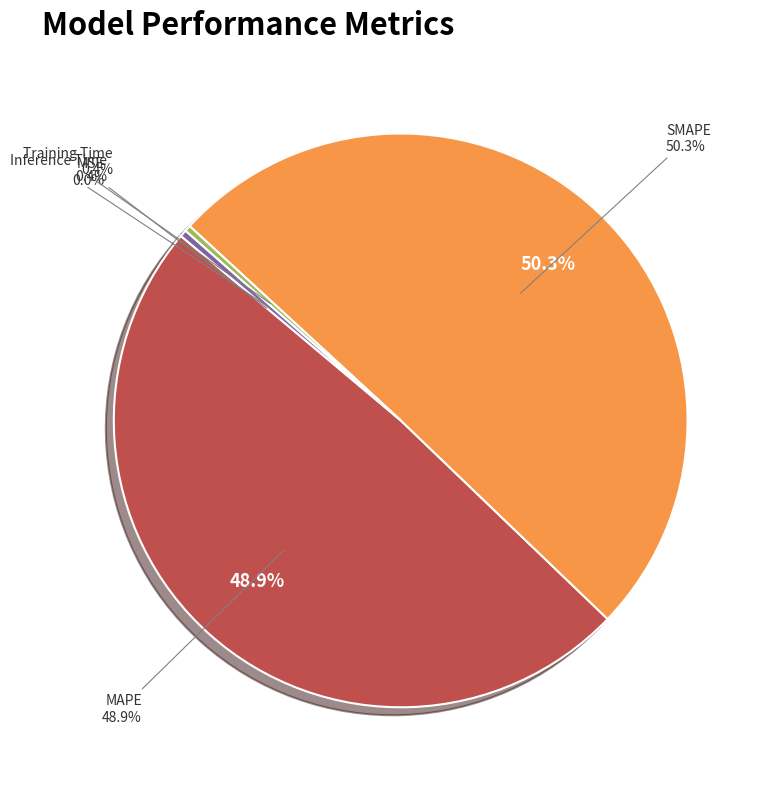

Which has a higher value, SMAPE or MAPE?

SMAPE